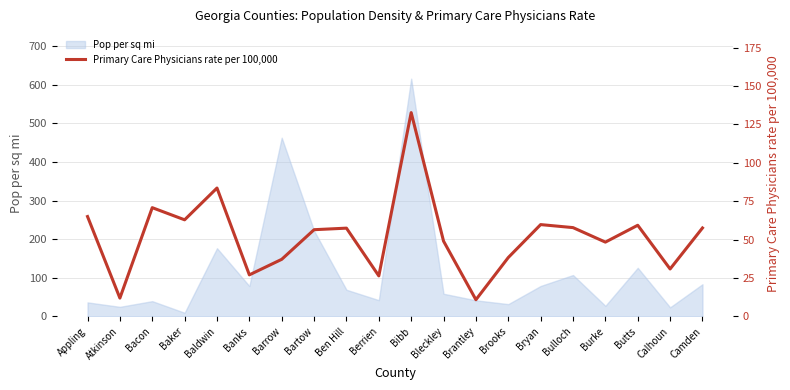

What is the smallest value displayed?

10.8